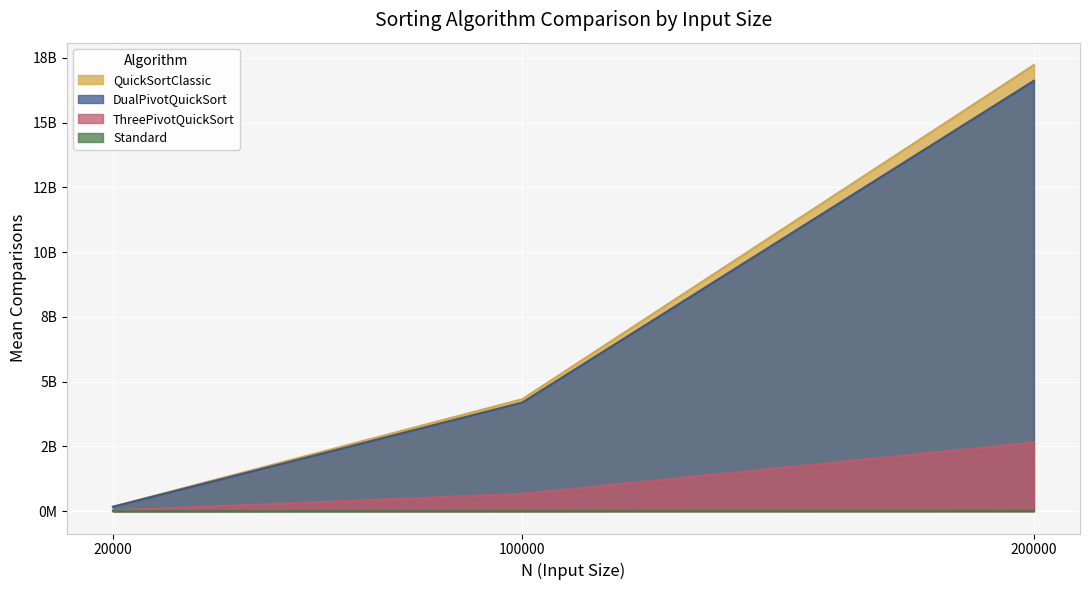

Between 100000 and 200000, which series saw the biggest shift?

QuickSortClassic